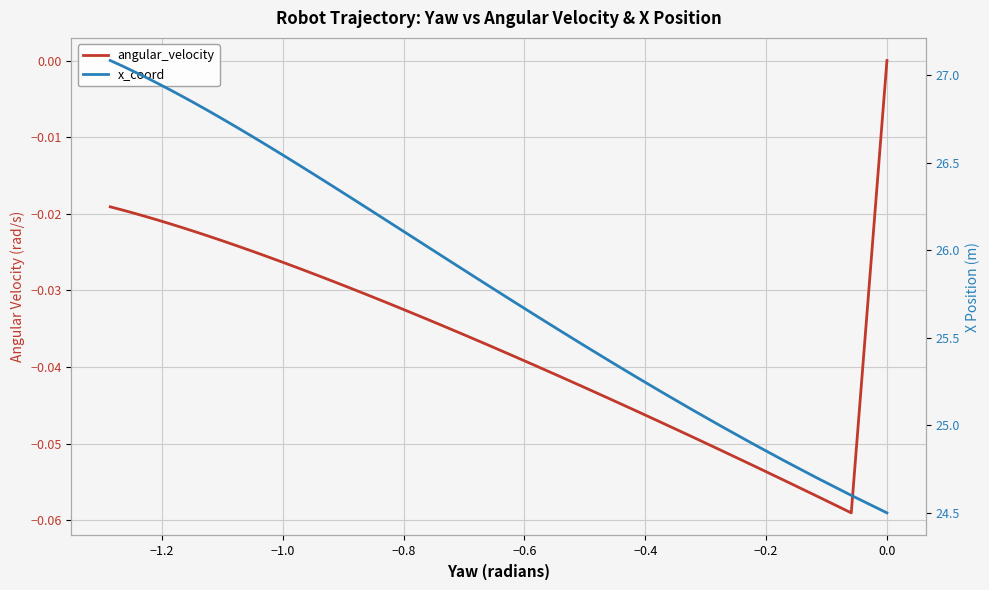

What is the difference between the maximum and minimum values in the x_coord series?

2.6